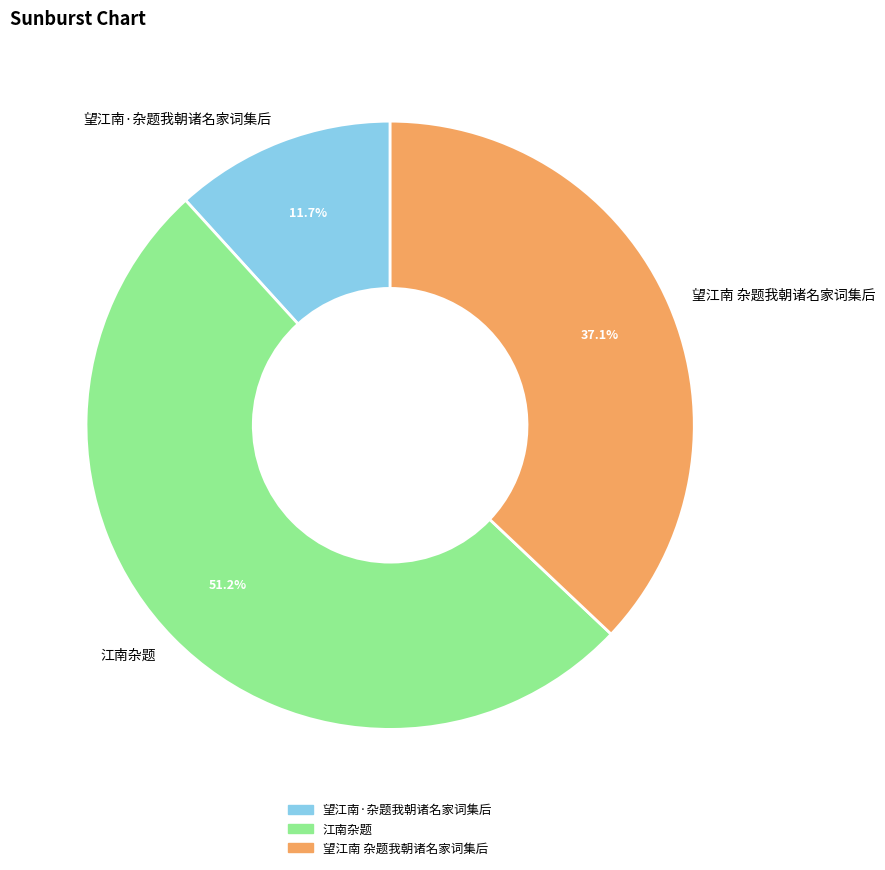

To the nearest percent, what is the average slice percentage?

33%